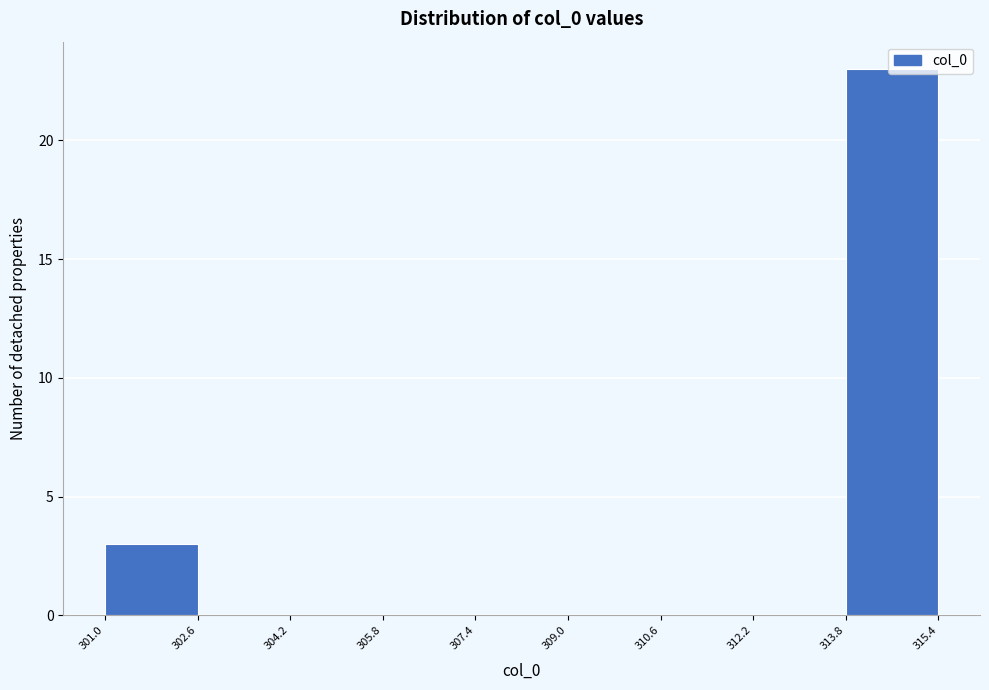

What is the height of the bar covering 301.0 to 302.6 on the x-axis? The values are not printed on the chart, so give them approximately, as read against the axis.

3